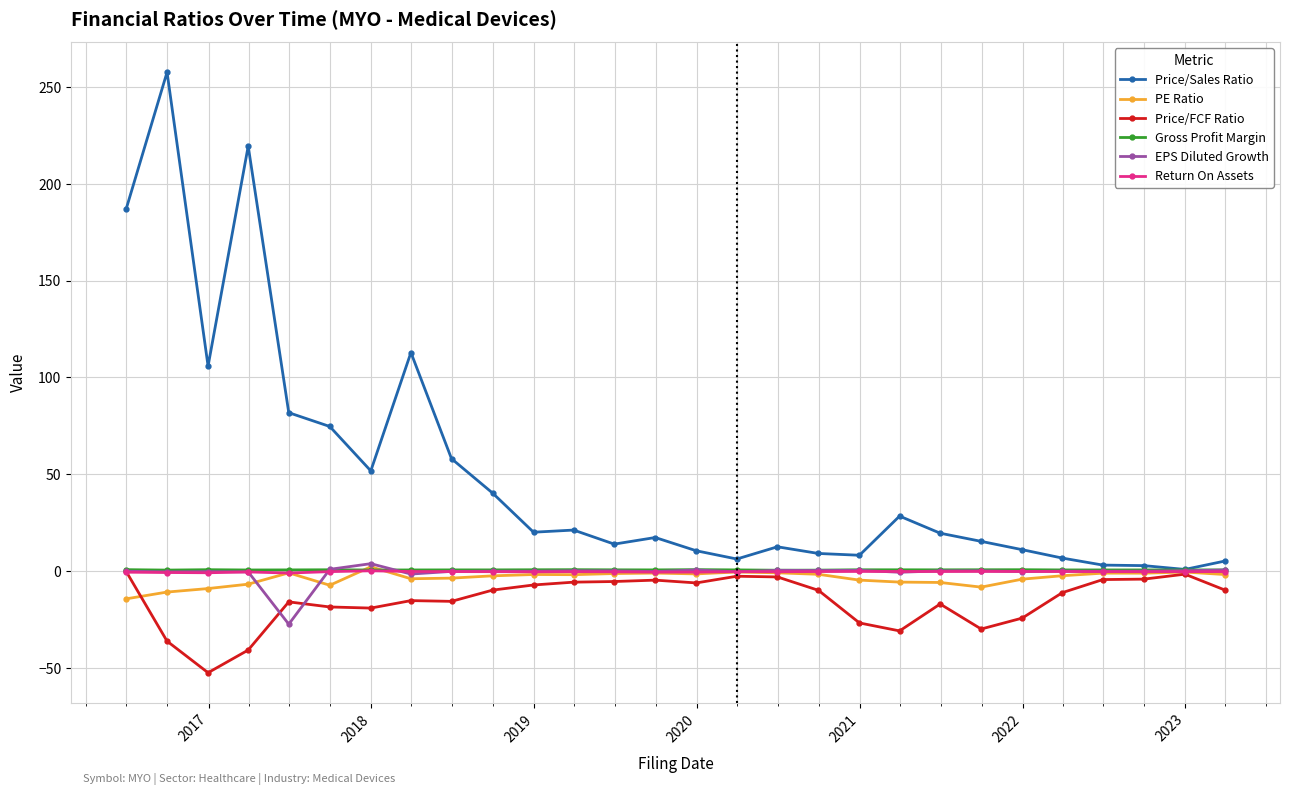

What is the lowest value of the PE Ratio series?

-14.3